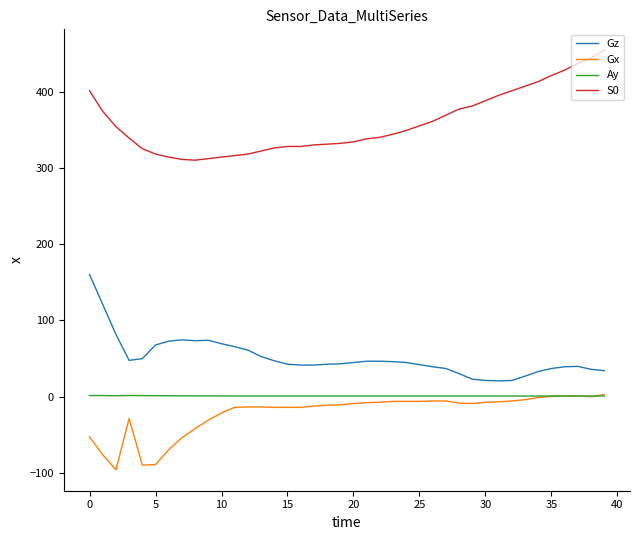

Which series has the largest total across all categories?

S0